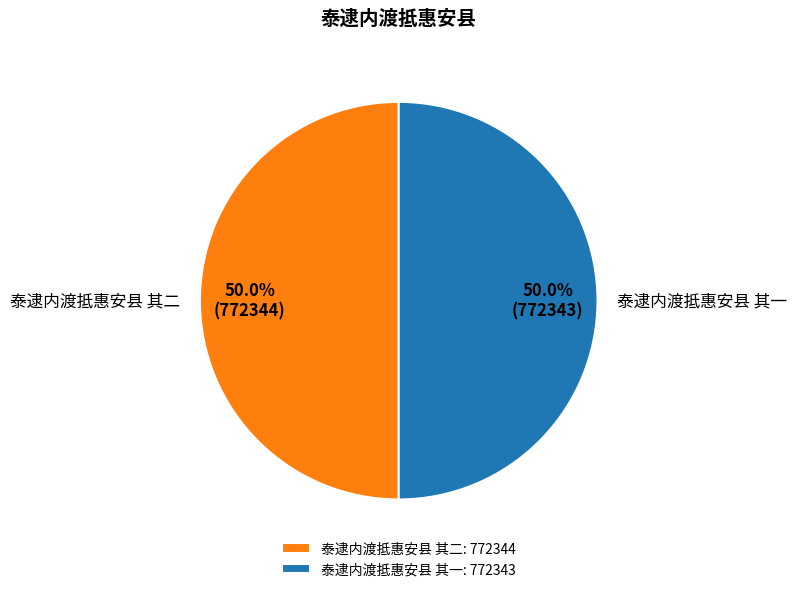

Do 泰逮内渡抵惠安县 其一 and 泰逮内渡抵惠安县 其二 together represent more than half of the pie?

Yes